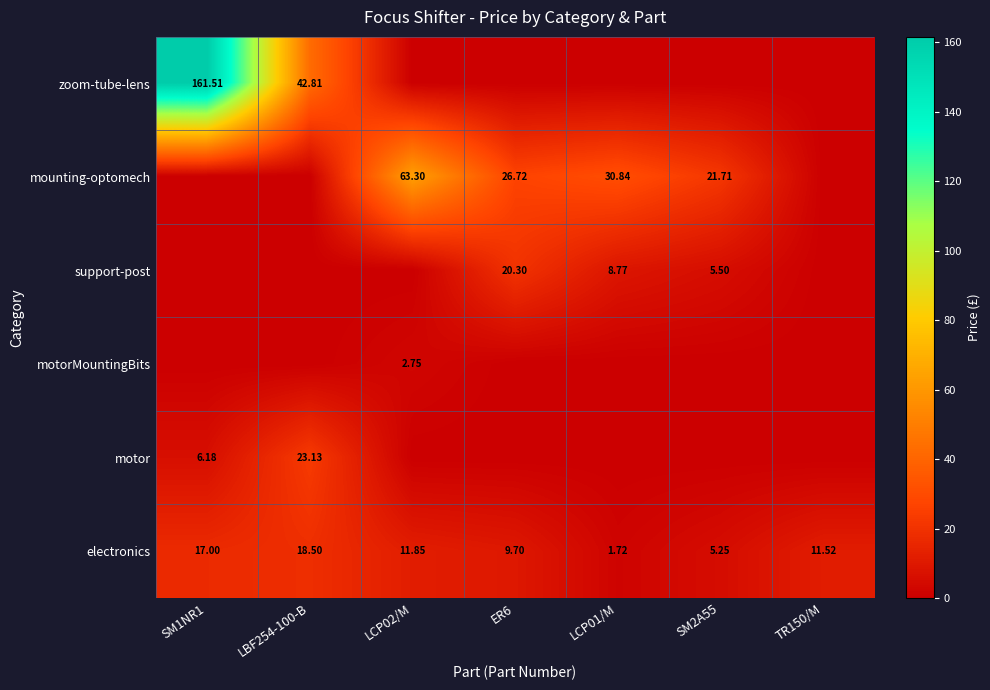

How many values in the electronics series exceed 11?

4